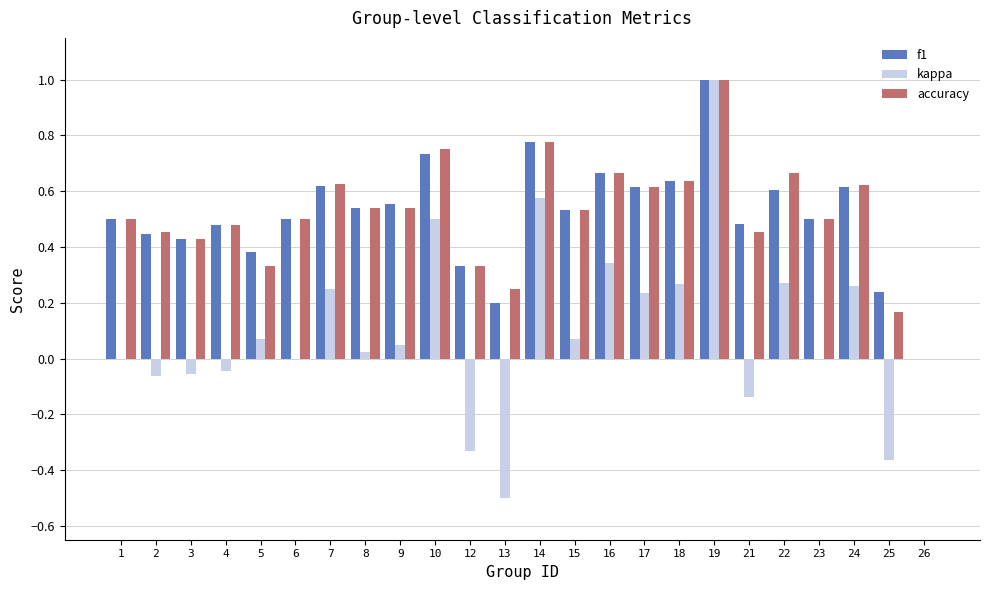

Which series changed the most between 4 and 16?

kappa